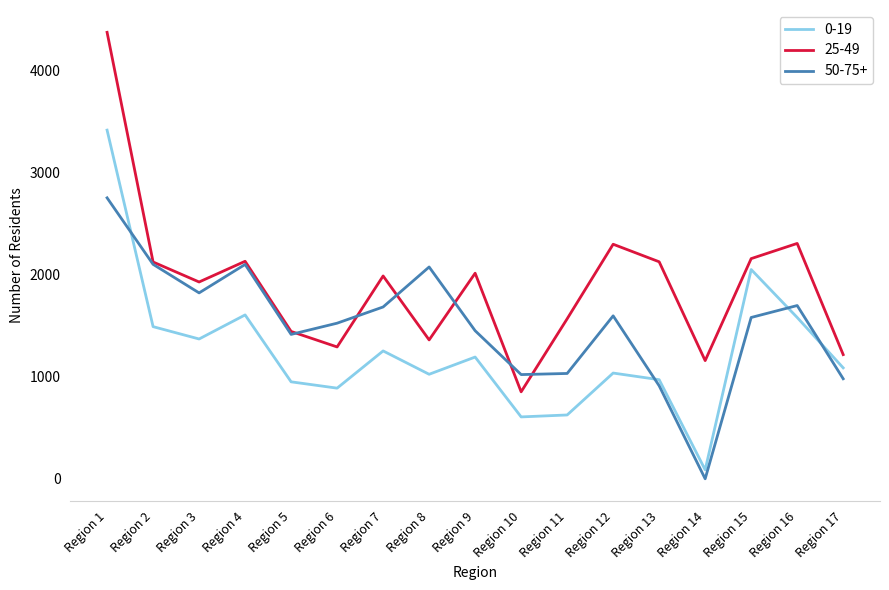

Which series ends up on top after the final intersection of 50-75+ and 25-49?

25-49